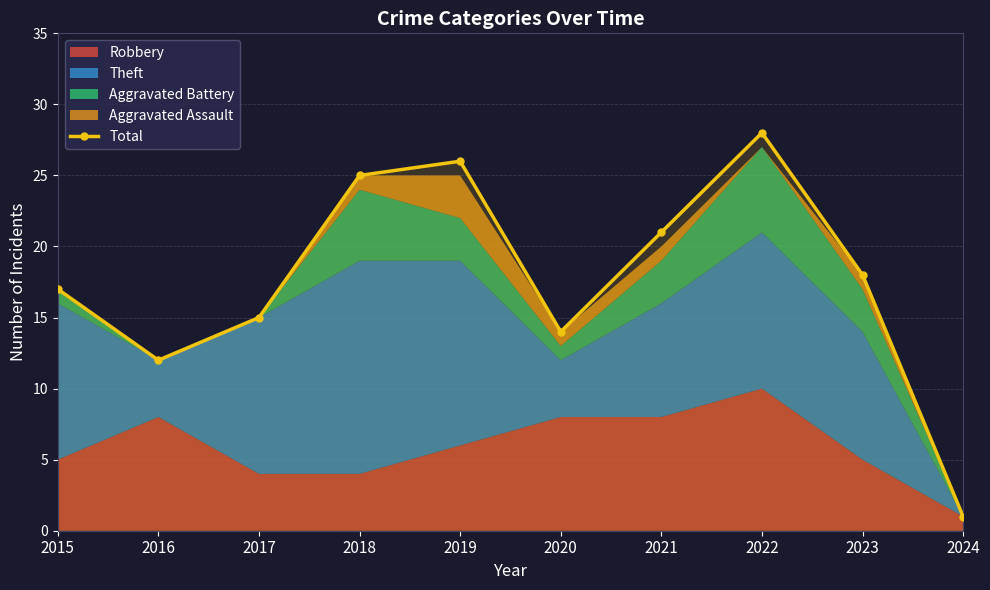

Rank the categories by value from highest to lowest.

2022, 2019, 2018, 2021, 2023, 2015, 2017, 2020, 2016, 2024